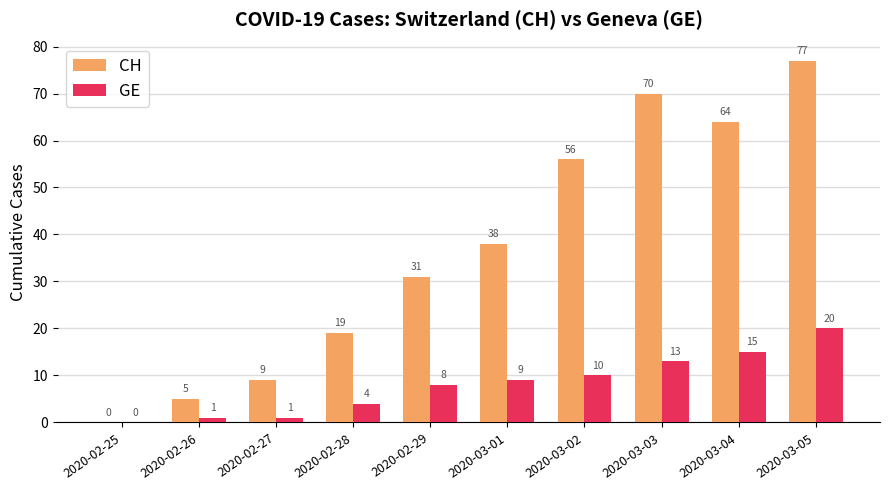

What is the average value of the GE series?

8